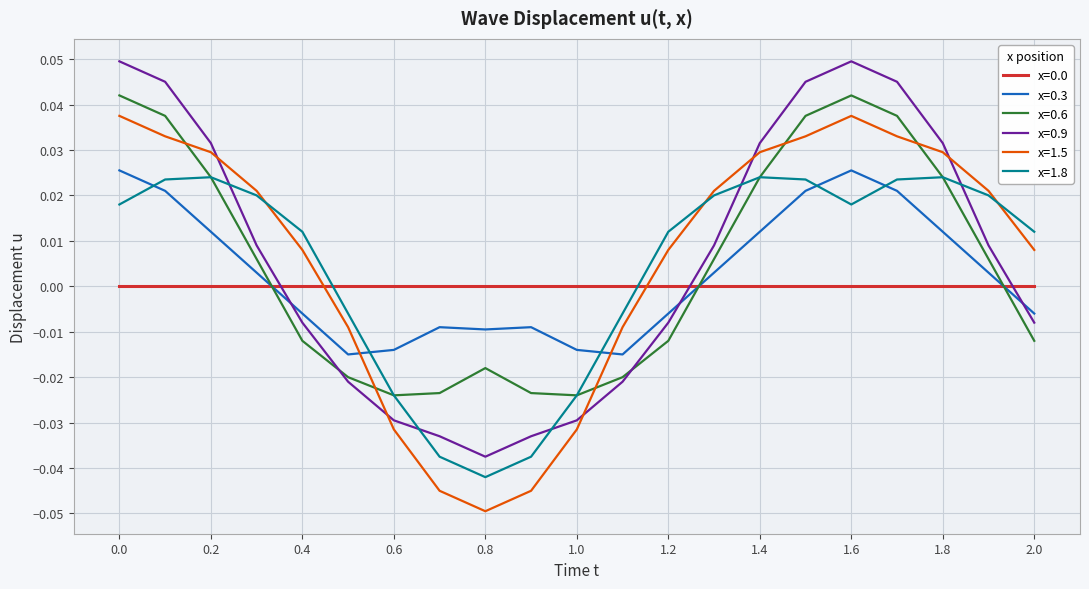

How many intersections are there between x=1.8 and x=0.3?

5